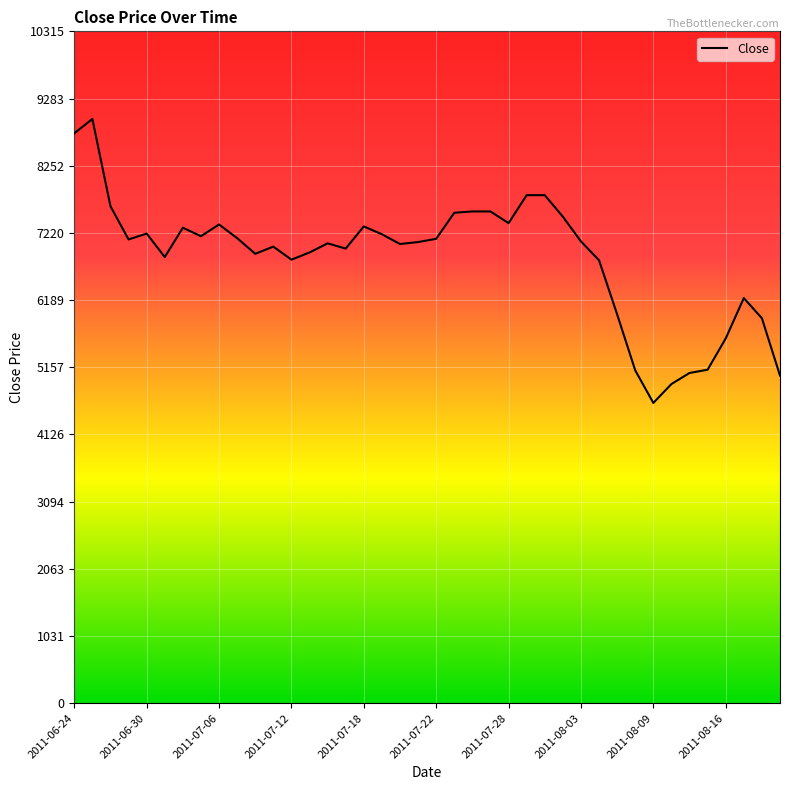

What is the smallest value displayed?

4610